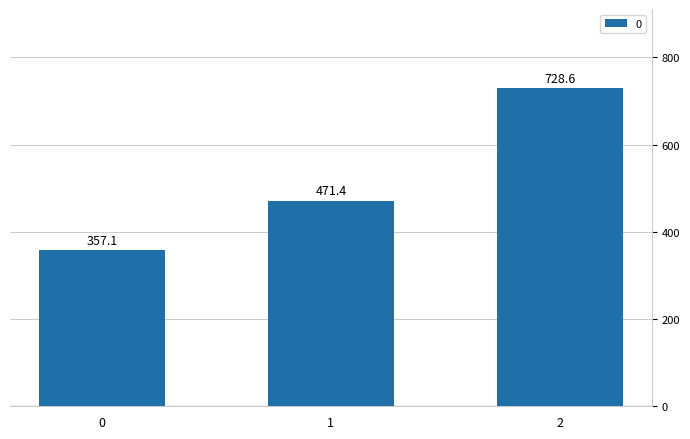

What is the difference between the maximum and minimum values?

371.4